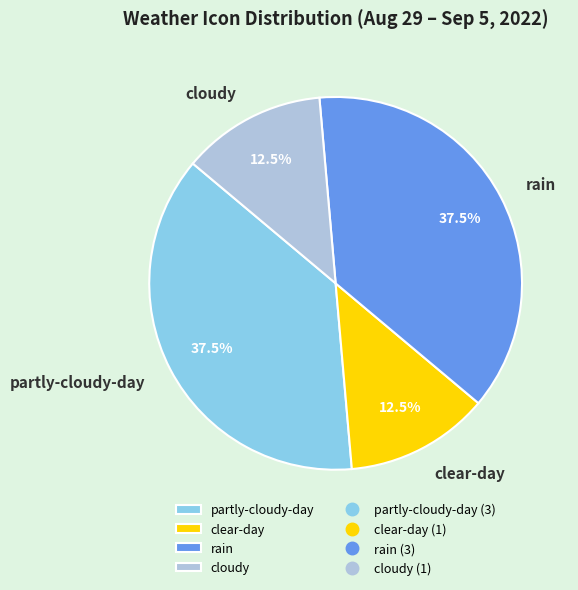

To the nearest percent, what is the difference between the largest and smallest slice percentages?

25%